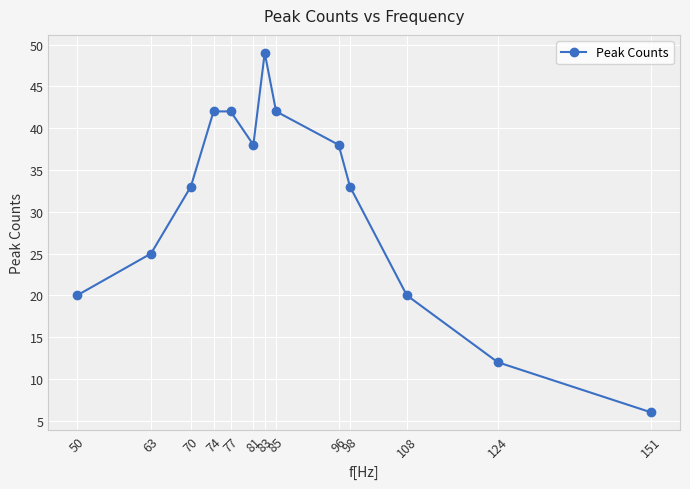

What is the value of the 9th point from the left?

38